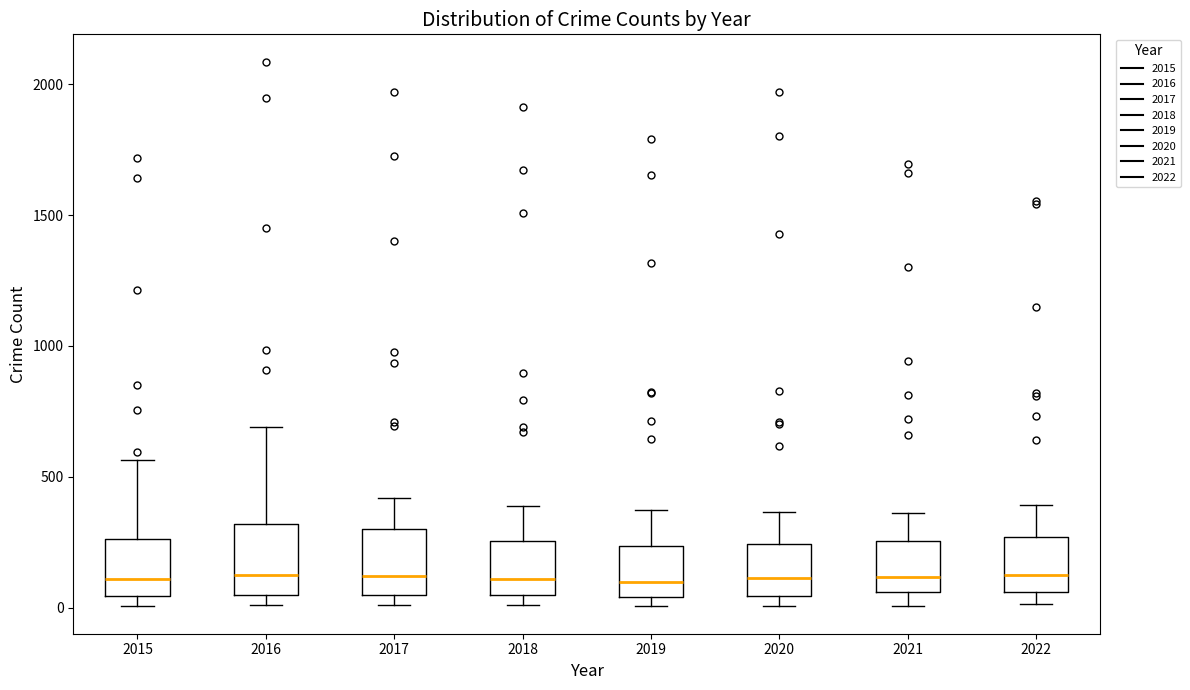

Reading left to right, read every box against the y-axis: the position of its median line, the range the box covers, and the ends of its whiskers. The values are not printed on the chart, so give them approximately, as read against the axis.

2015: median 100, box 50 to 250, whiskers 0 to 550
2016: median 150, box 50 to 300, whiskers 0 to 700
2017: median 100, box 50 to 300, whiskers 0 to 400
2018: median 100, box 50 to 250, whiskers 0 to 400
2019: median 100, box 50 to 250, whiskers 0 to 400
2020: median 100, box 50 to 250, whiskers 0 to 350
2021: median 100, box 50 to 250, whiskers 0 to 350
2022: median 150, box 50 to 250, whiskers 0 to 400